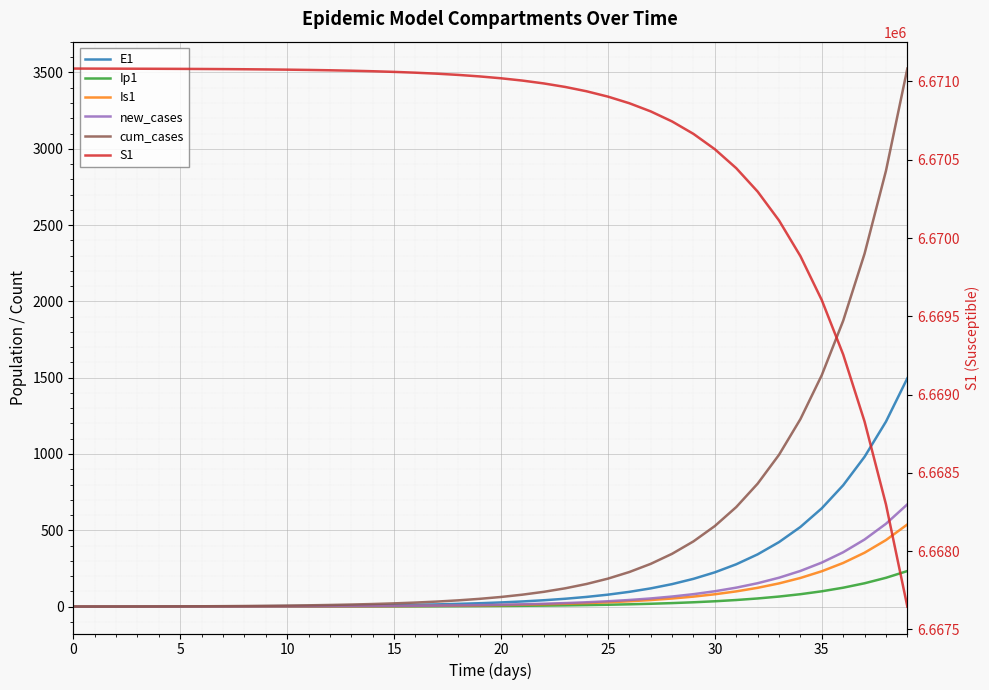

What is the maximum value shown in the chart?

6671082.0